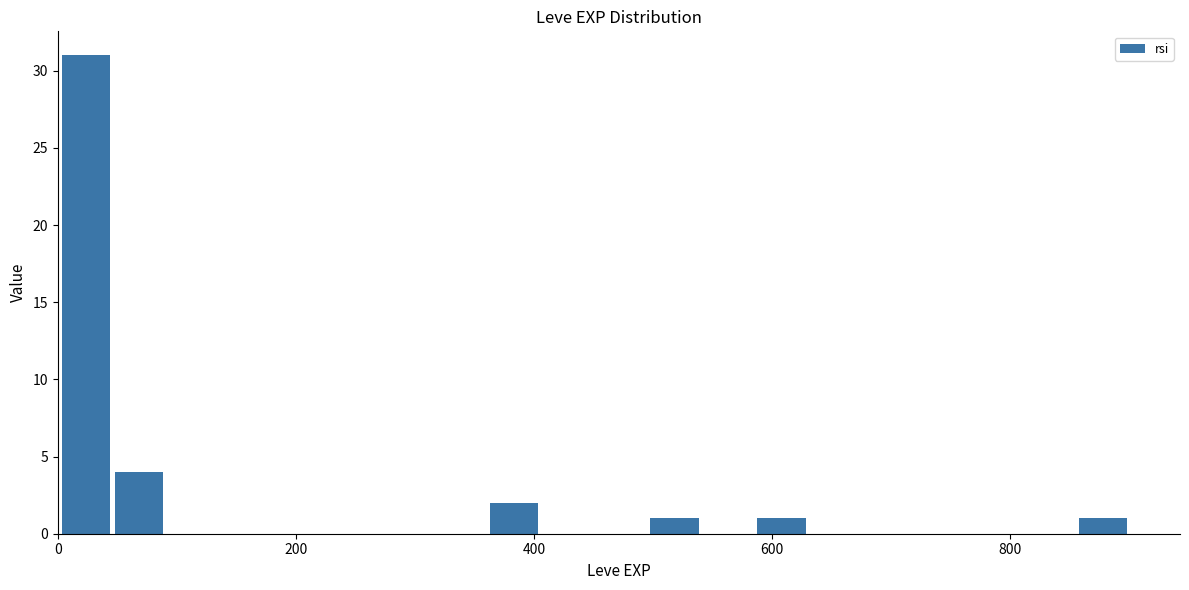

Read against the x-axis, roughly where is the centre of the tallest bar?

20